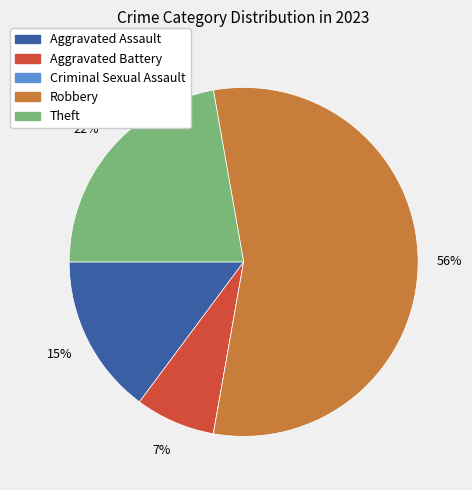

Is the sum of Aggravated Battery and Theft greater than half?

No